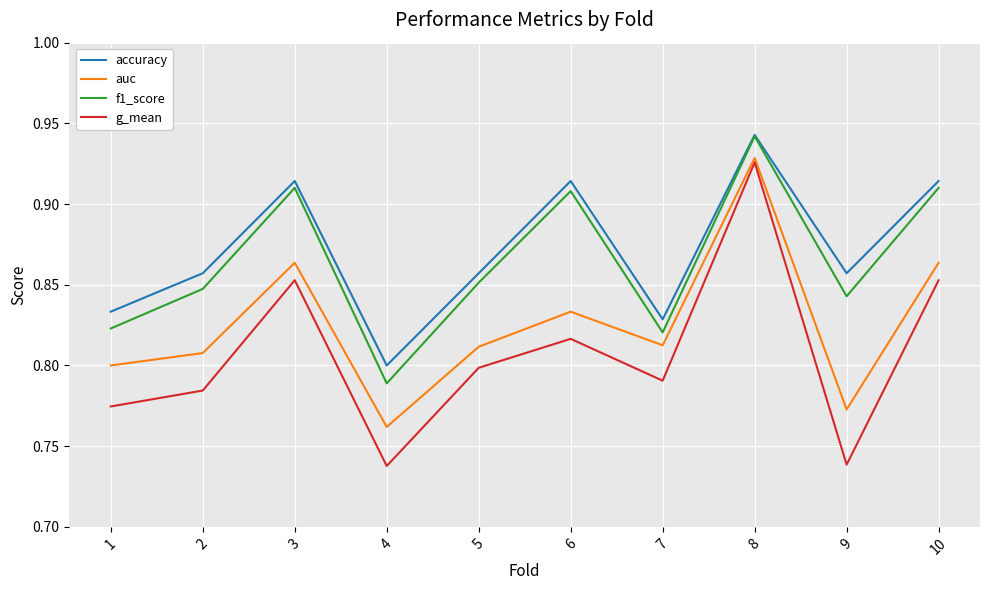

Which series changed the most between 2 and 6?

f1_score